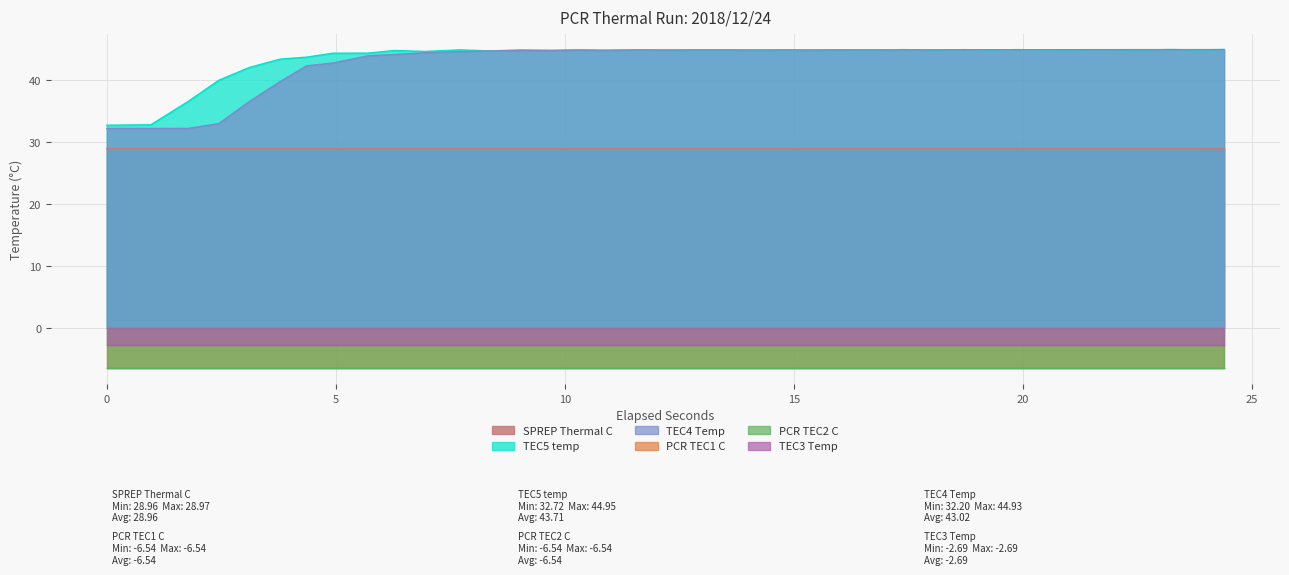

What is the maximum value for TEC5 temp?

44.9